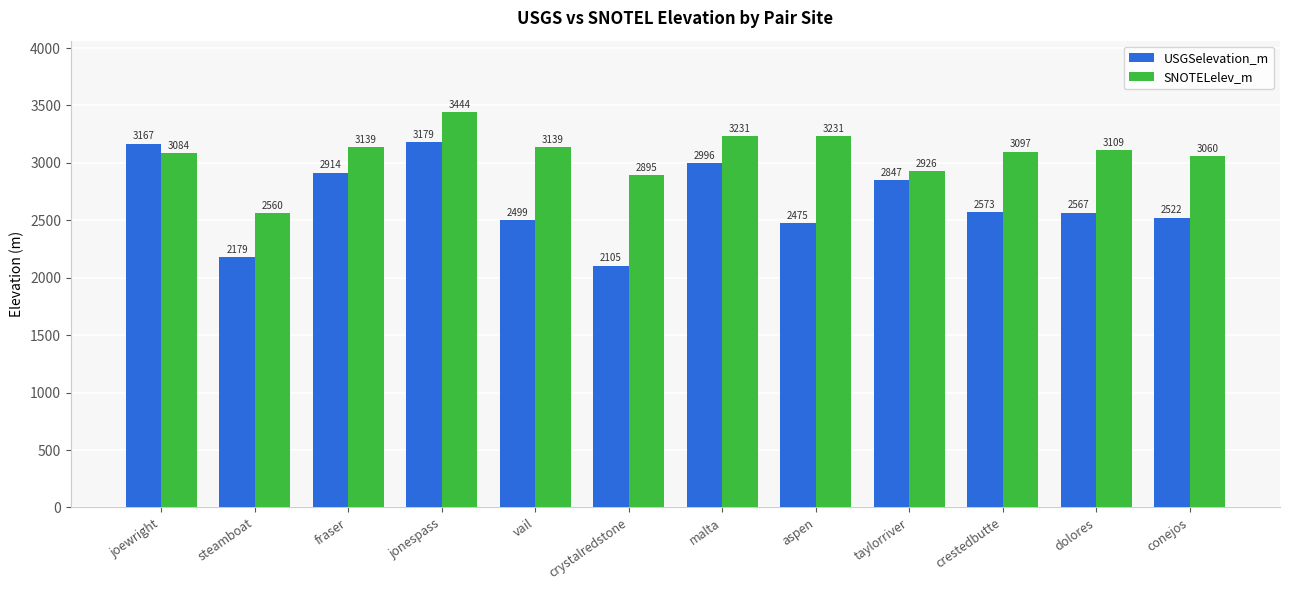

The USGSelevation_m series shows 2179.3 at steamboat. True or false?

True